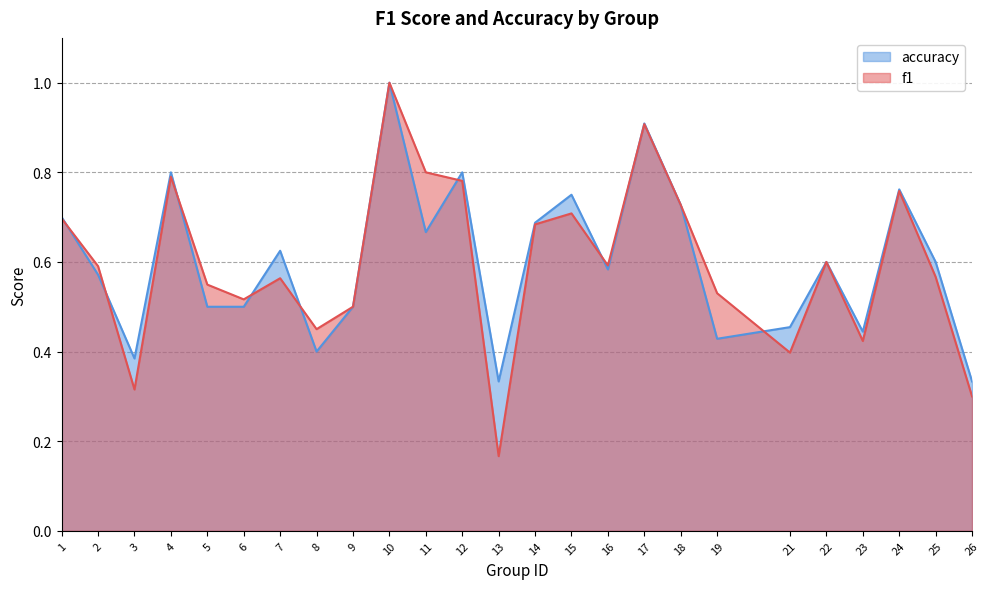

How many times do accuracy and f1 cross each other?

9